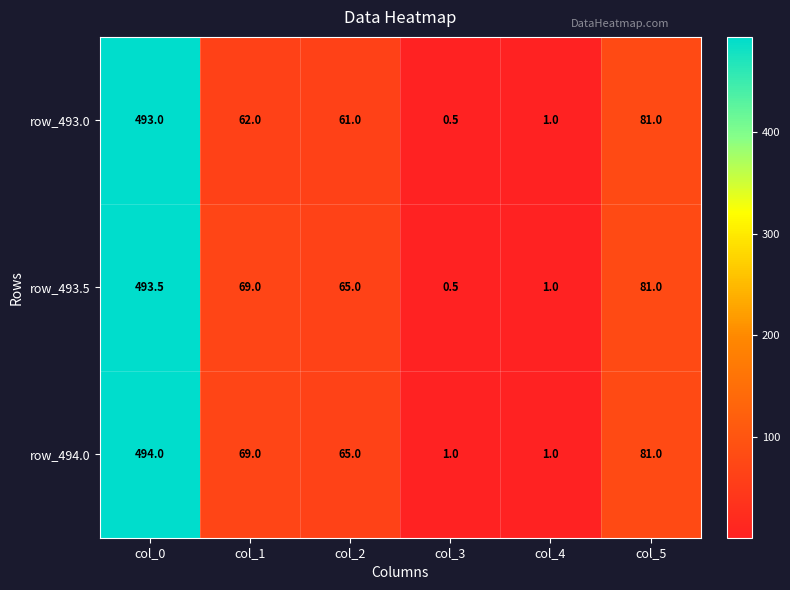

Where is row_494.0 nearest to the value 247?

col_5